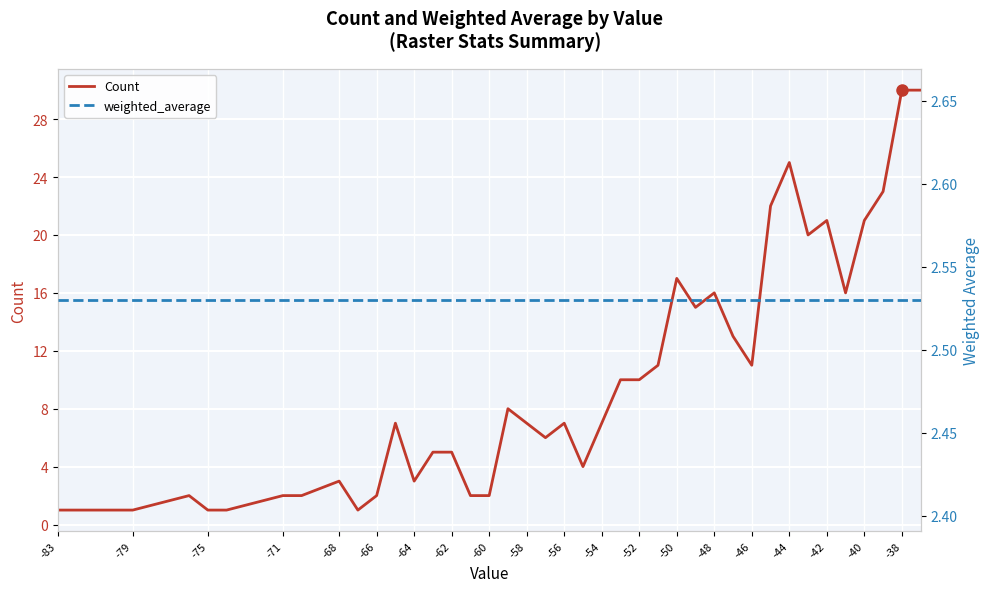

Which category has the highest value across all series?

-38